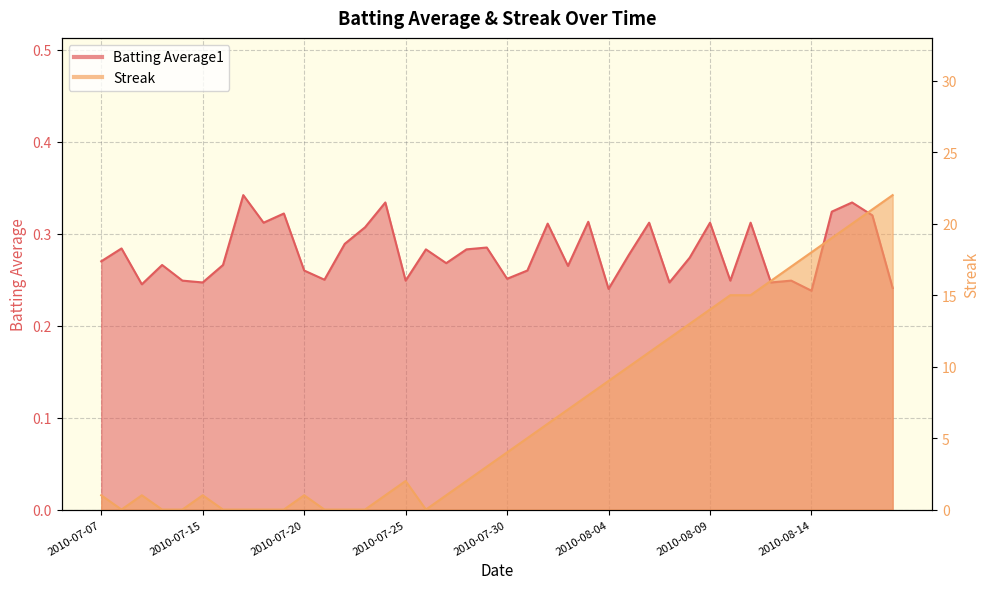

The value of Batting Average1 at 2010-07-21 is 0.2. True or false?

True